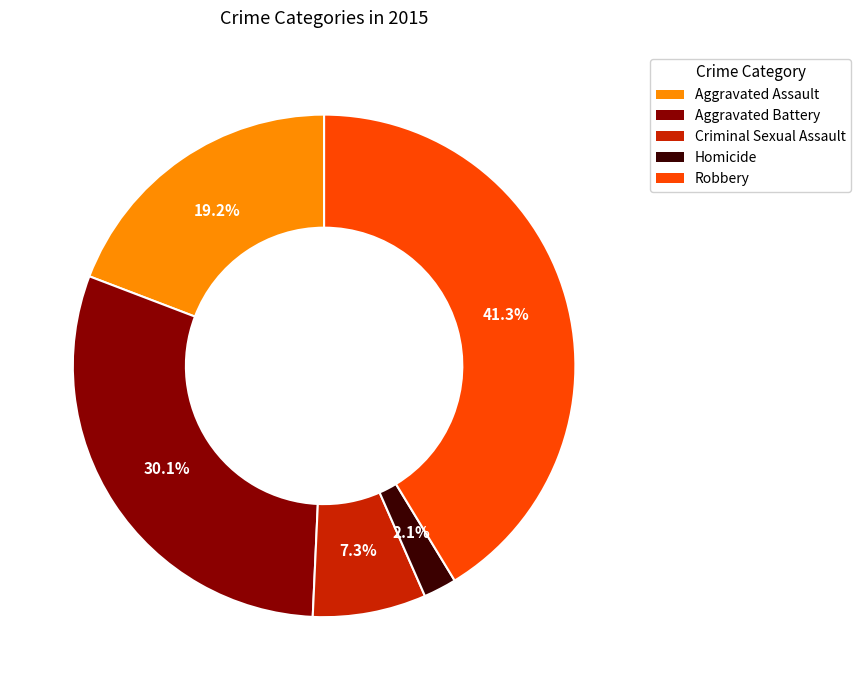

Count the number of slices in the pie.

5